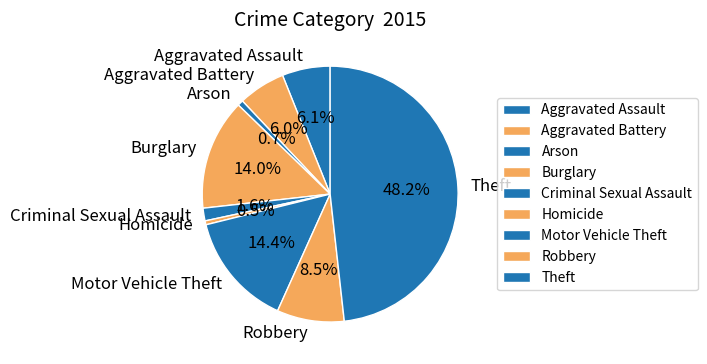

To the nearest percent, what is the average slice percentage?

11%